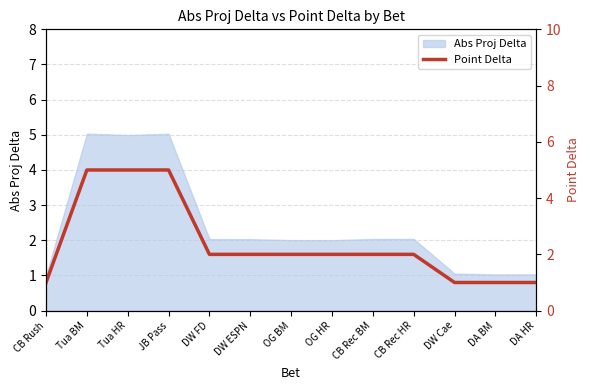

How many data points does each series have?

13